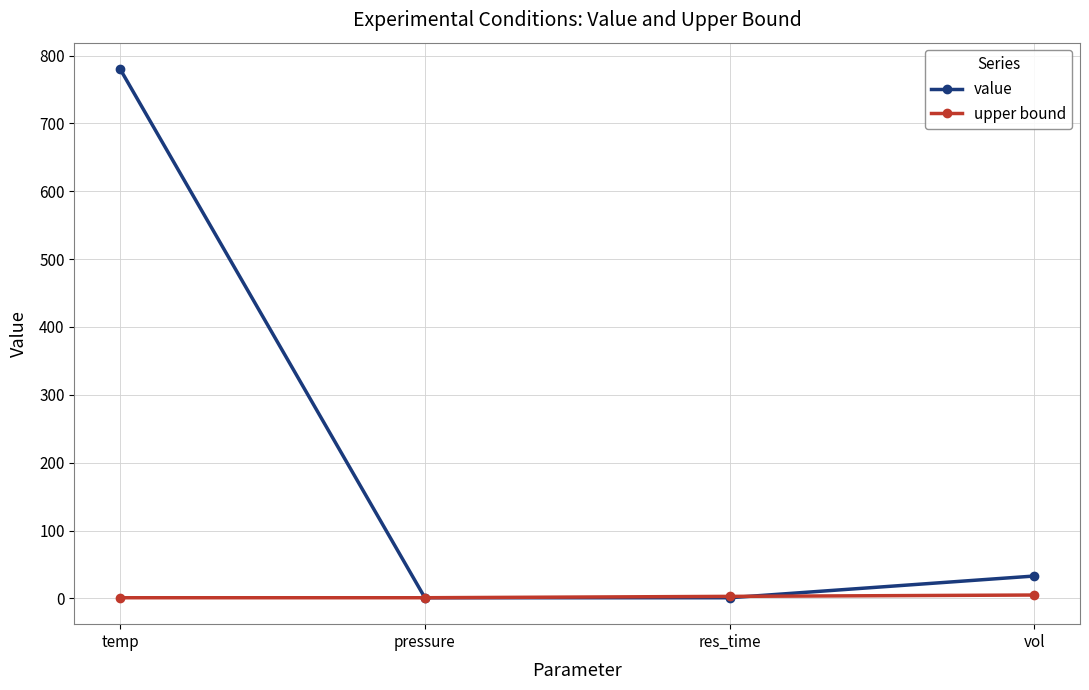

Rank the series by their average value, from highest to lowest.

value, upper bound